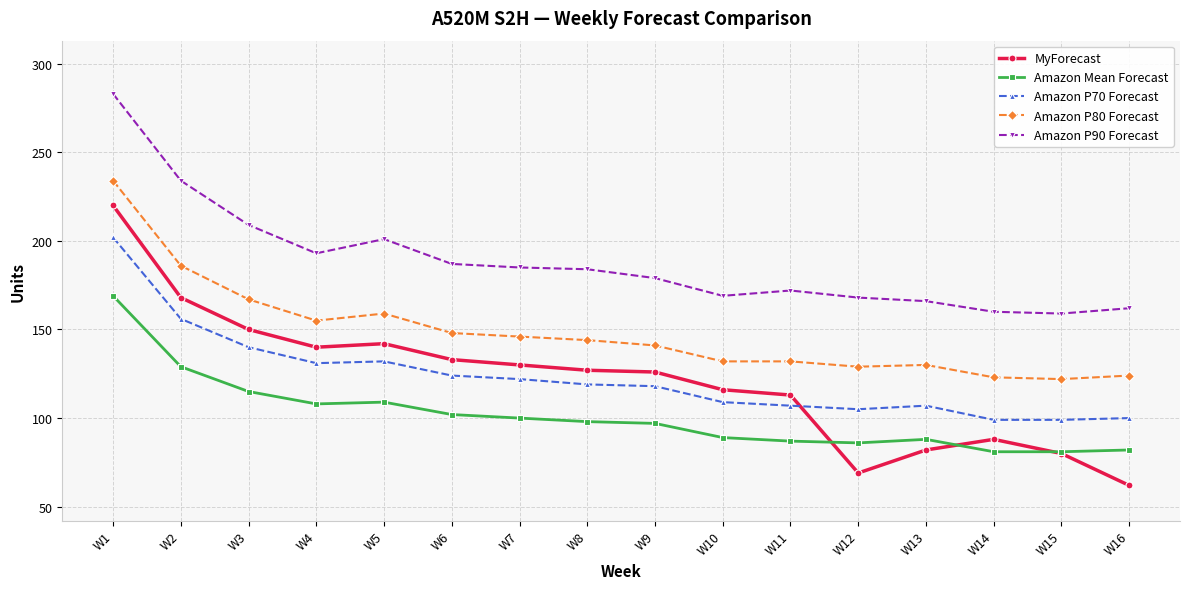

True or false: Amazon P70 Forecast and MyForecast intersect in this chart.

True